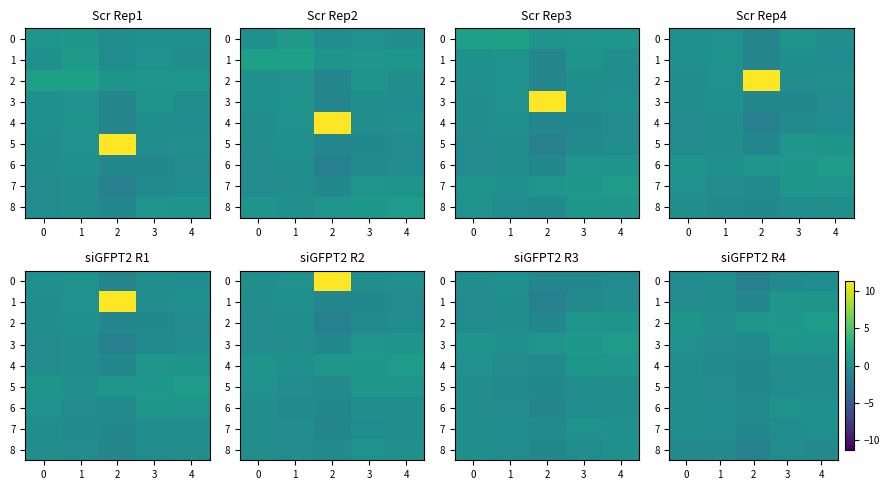

The 4 series shows -0.1 at 0. True or false?

False